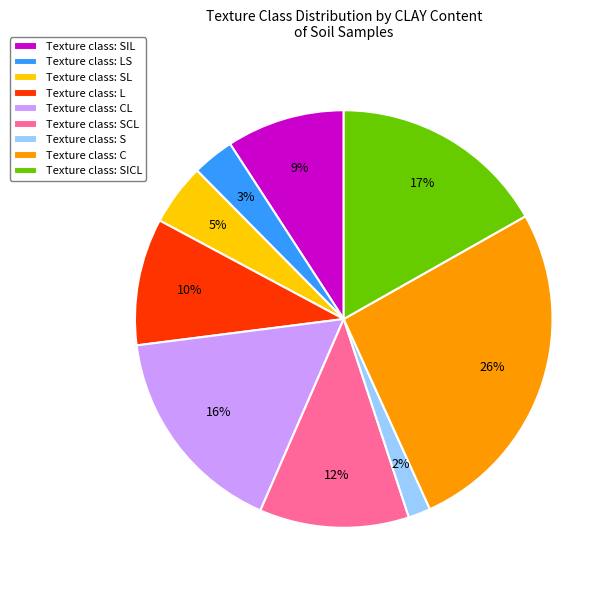

How many slices are in this pie chart?

9